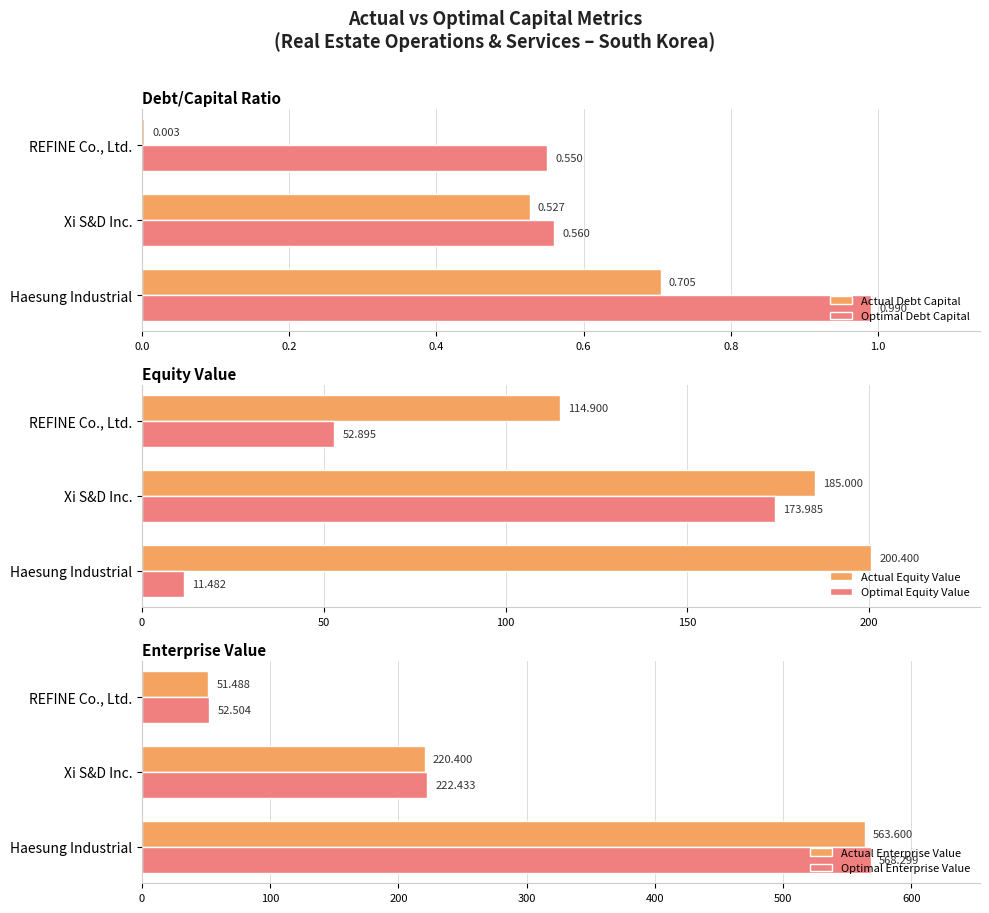

Rank the categories by Actual Equity Value value from lowest to highest.

REFINE Co., Ltd., Xi S&D Inc., Haesung Industrial